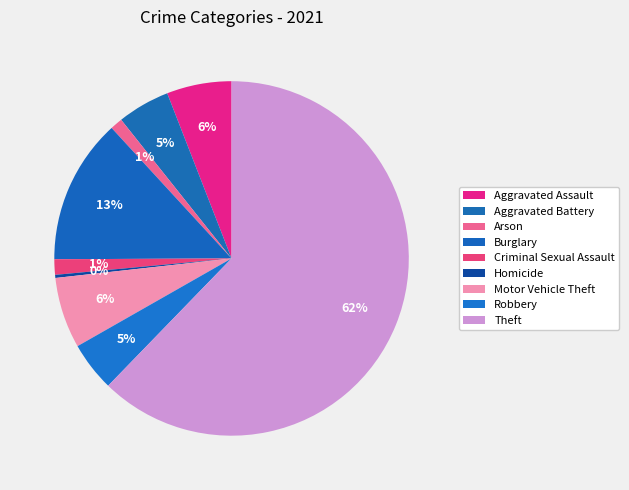

How many slices are in this pie chart?

9